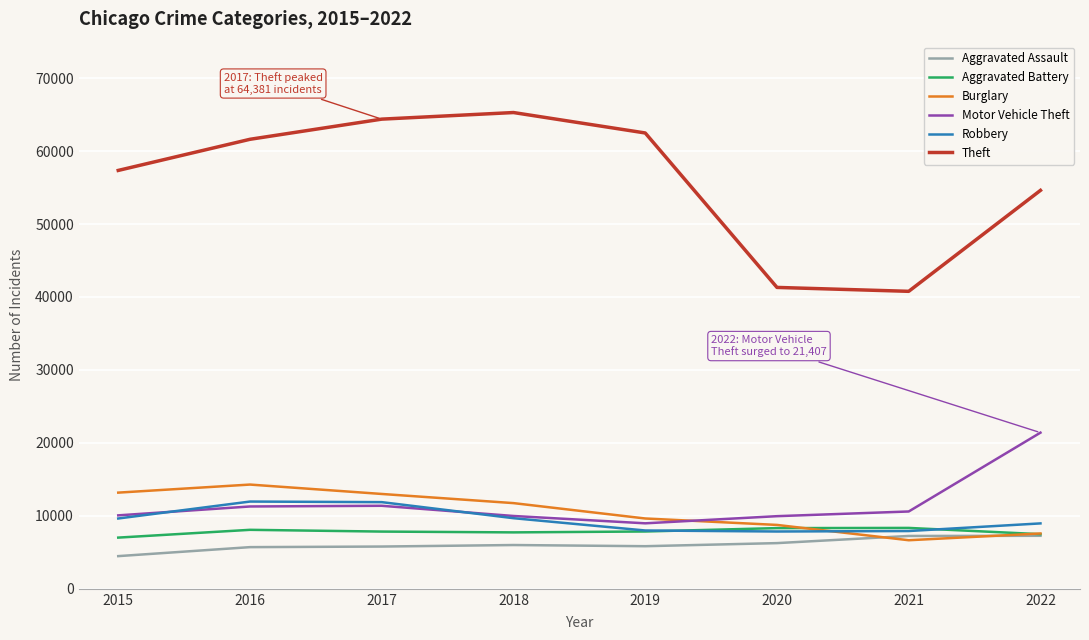

What is the total value across all series at 2017?

114280